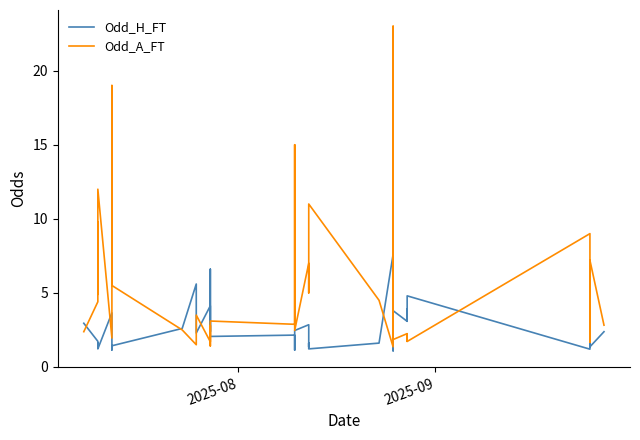

True or false: Odd_H_FT has more than 0 points higher than both neighbors.

True